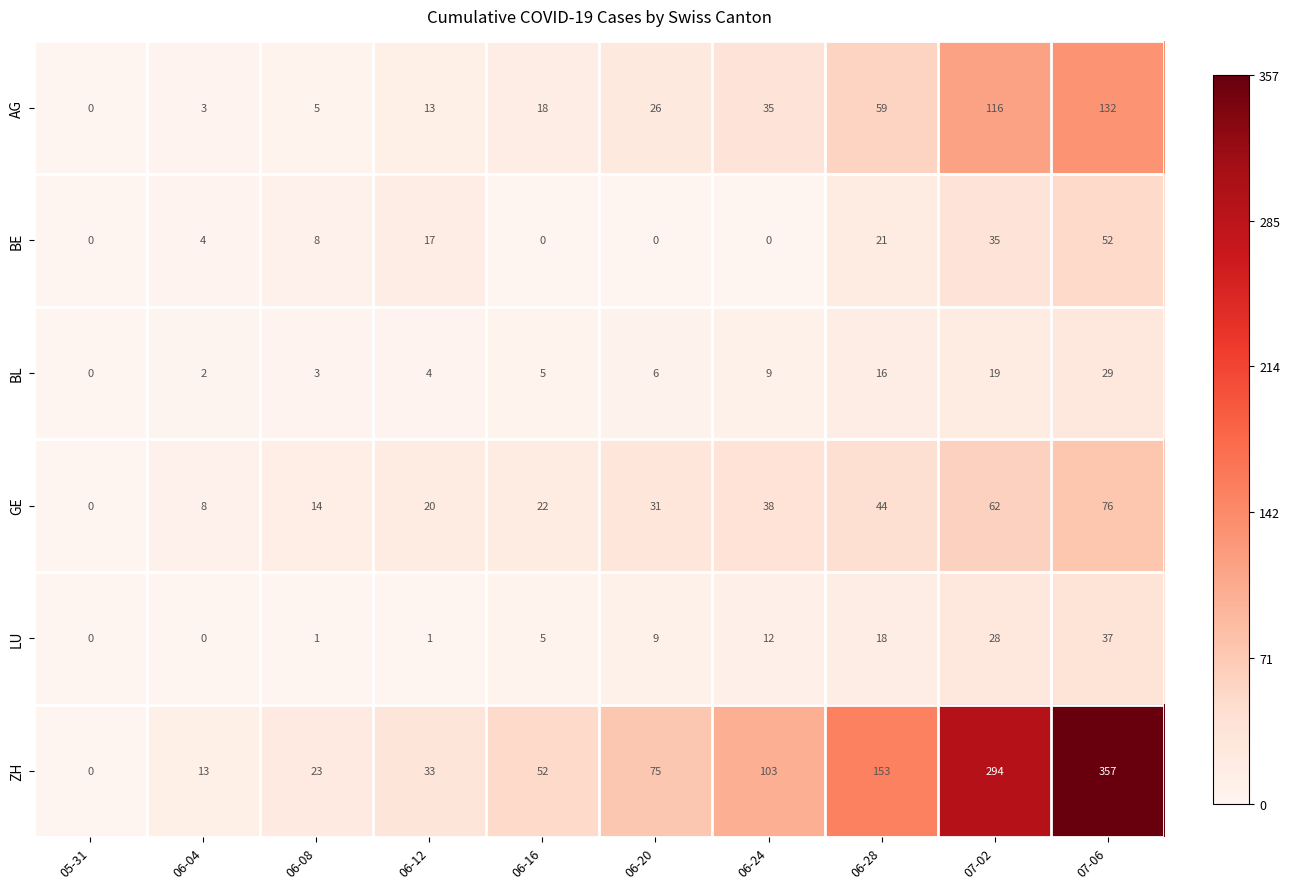

Between 06-20 and 07-06, which series saw the biggest shift?

ZH